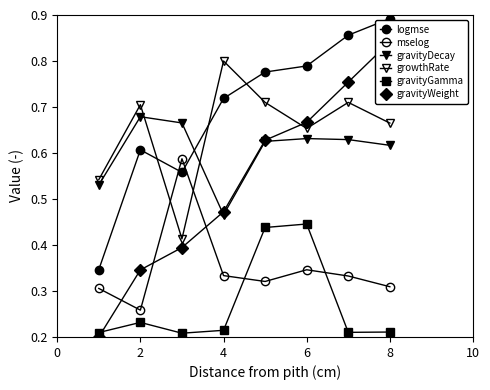

True or false: gravityWeight has more than 1 interior local peaks.

False